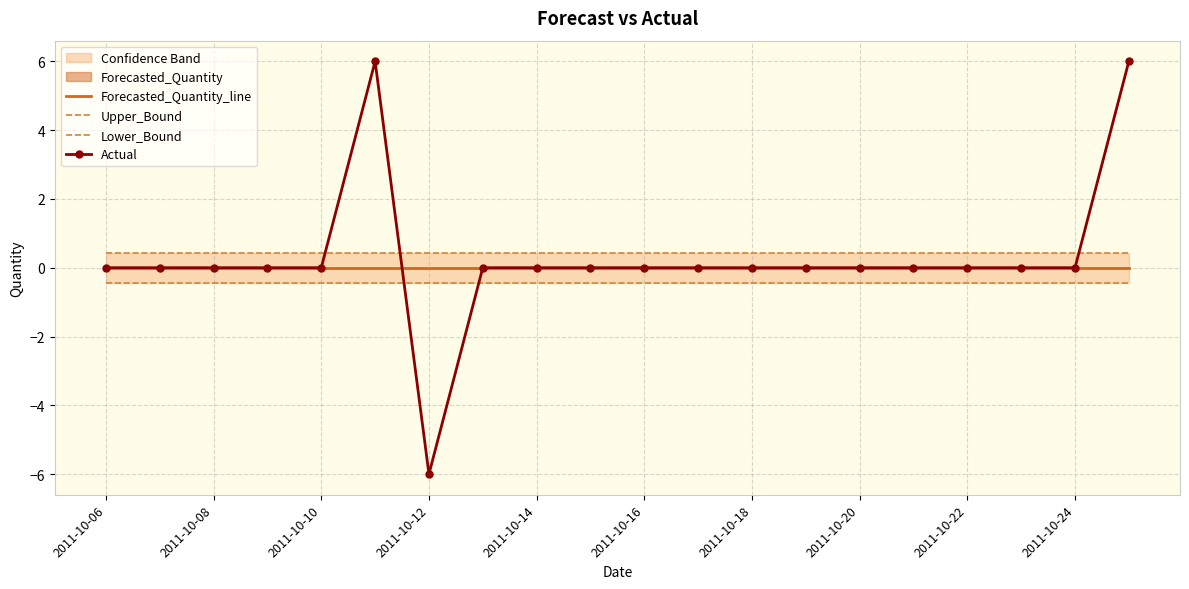

What is the difference between the highest and lowest values at 2011-10-06?

0.9